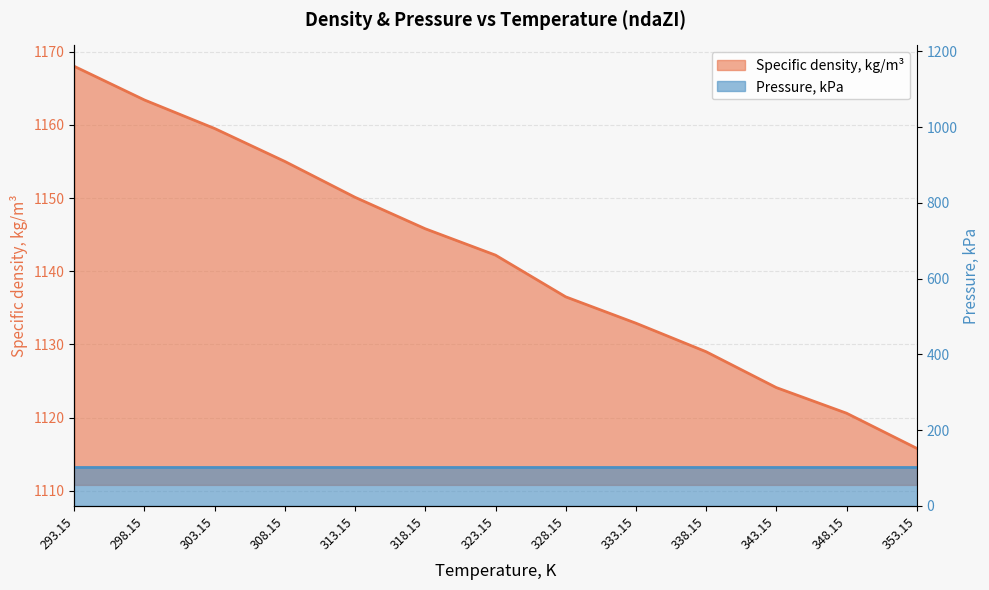

Rank the categories by value from lowest to highest.

353.15, 348.15, 343.15, 338.15, 333.15, 328.15, 323.15, 318.15, 313.15, 308.15, 303.15, 298.15, 293.15